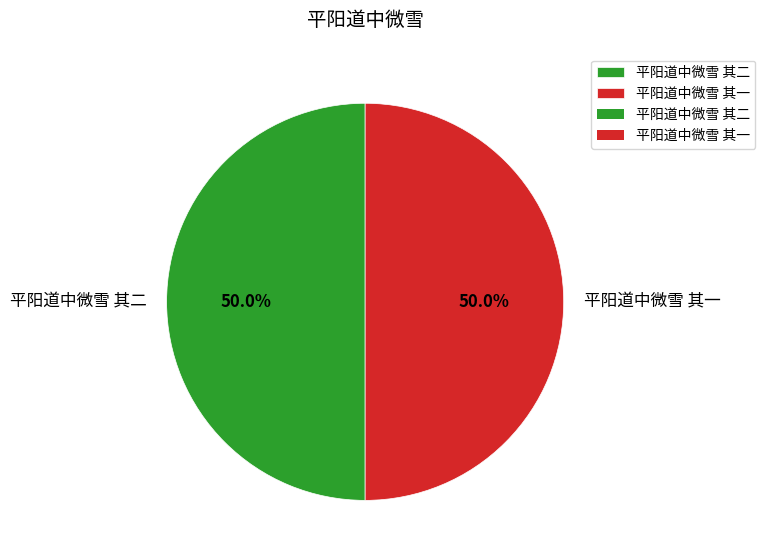

Approximately how many times larger is the value at 平阳道中微雪 其二 compared to 平阳道中微雪 其一?

1.0